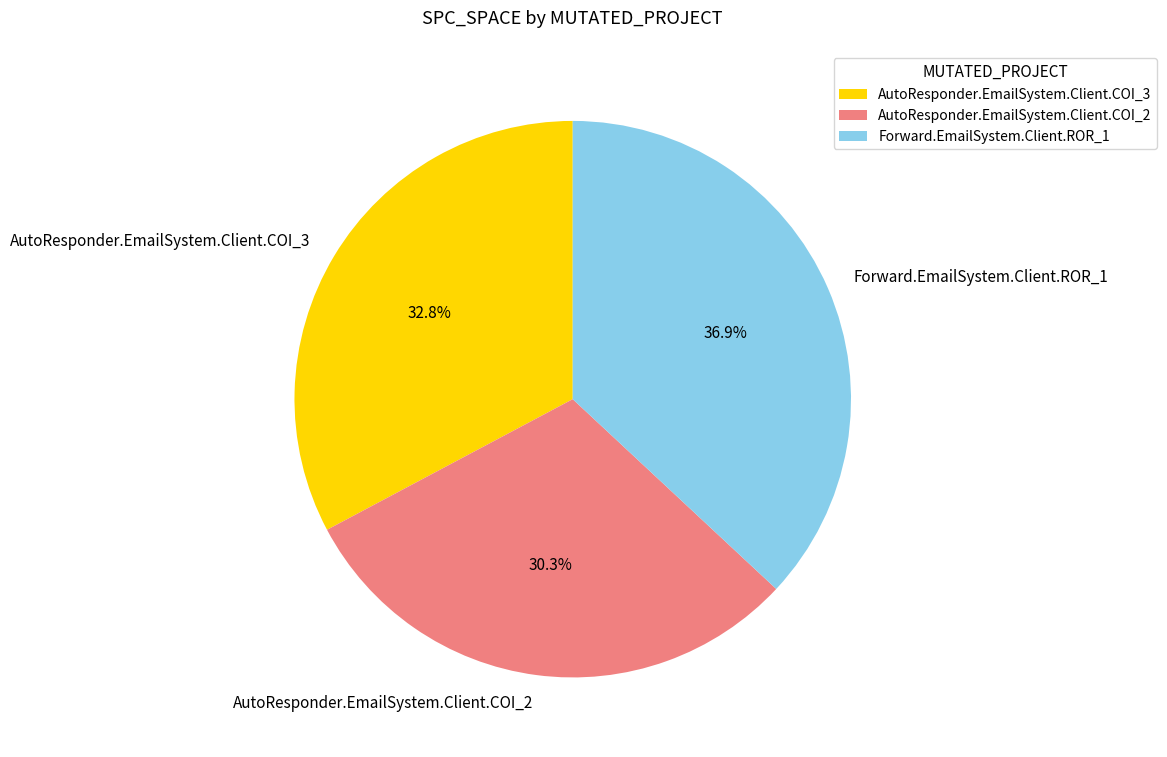

To the nearest percent, what is the difference between the Forward.EmailSystem.Client.ROR_1 and AutoResponder.EmailSystem.Client.COI_3 slice percentages?

4%